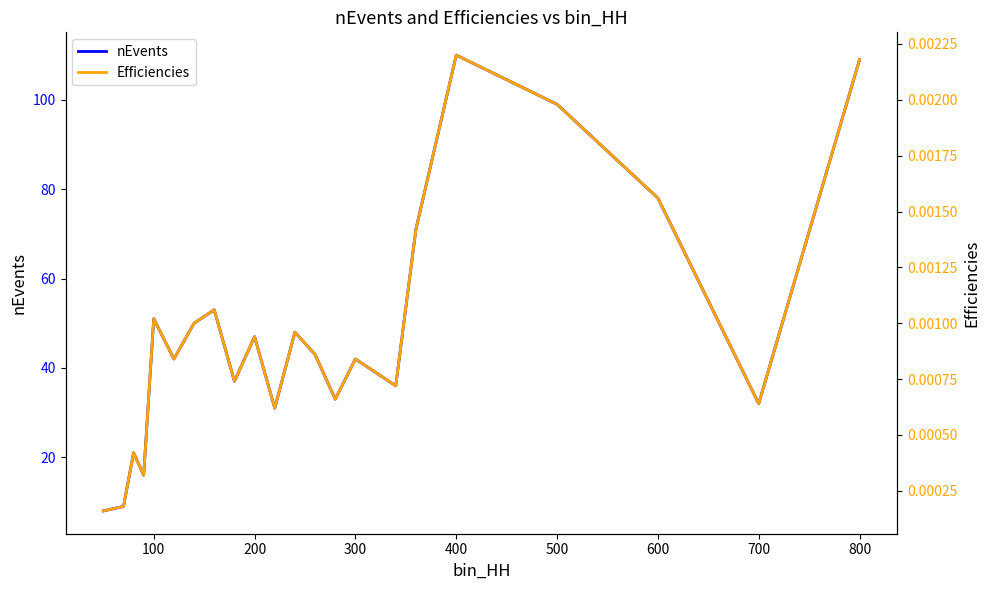

The value of nEvents at 400 is 63. True or false?

False